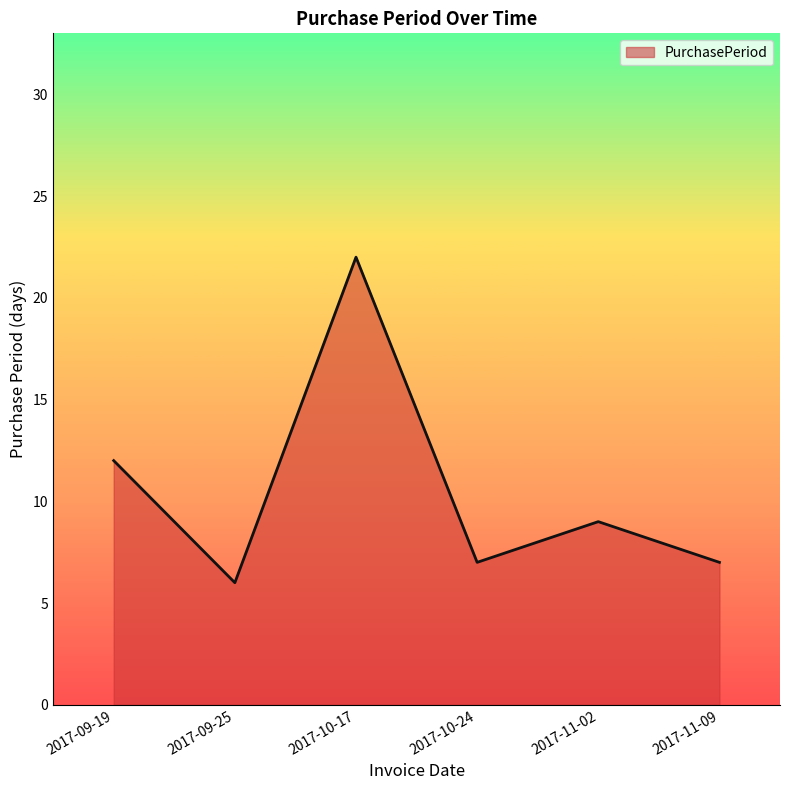

How many values are below 9?

3